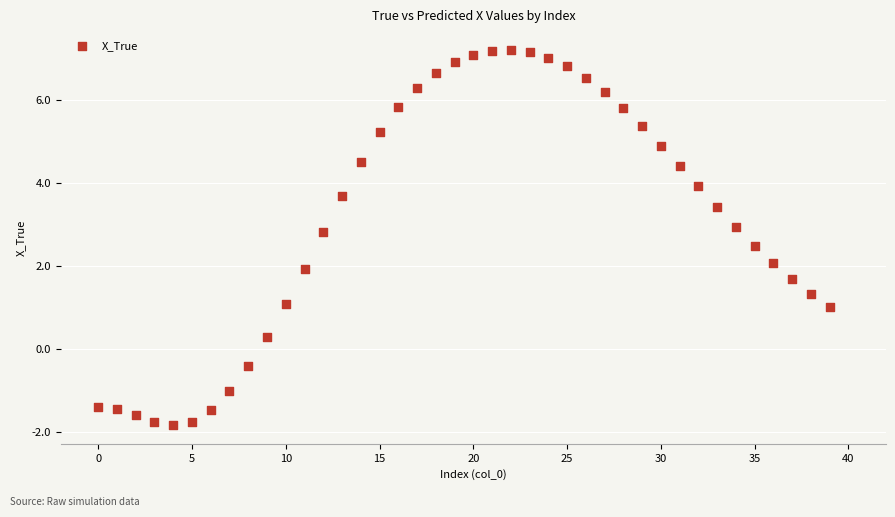

What is the range of Y values (max minus min)?

9.0